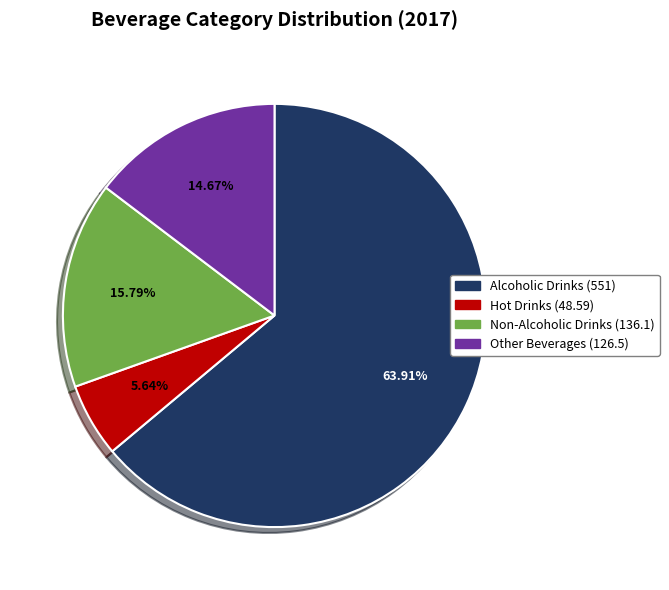

Is there any slice that represents more than half of the pie?

Yes